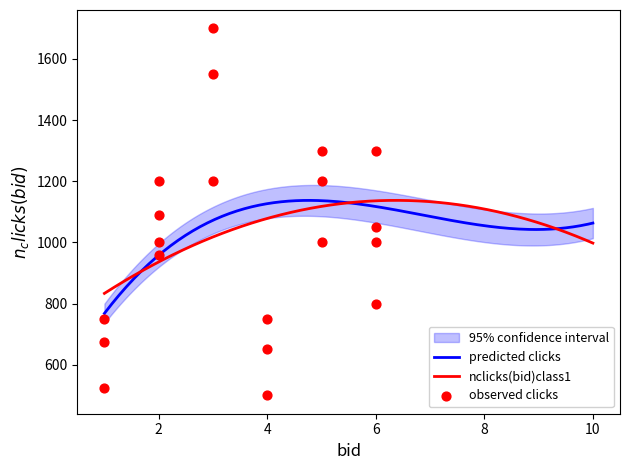

What is the maximum value for nclicks(bid)class1?

1137.6